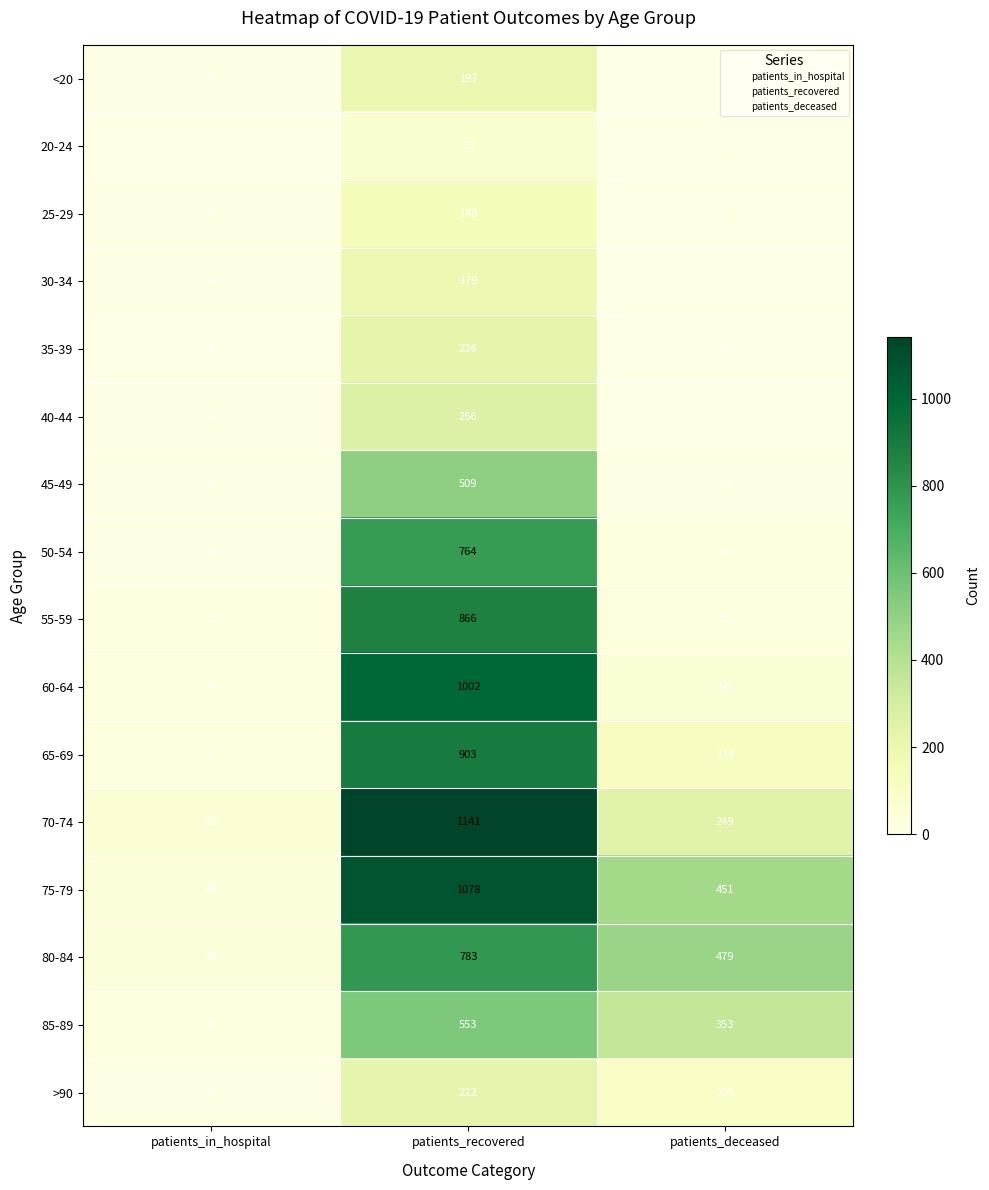

What is the difference between the highest and lowest values at patients_deceased?

479